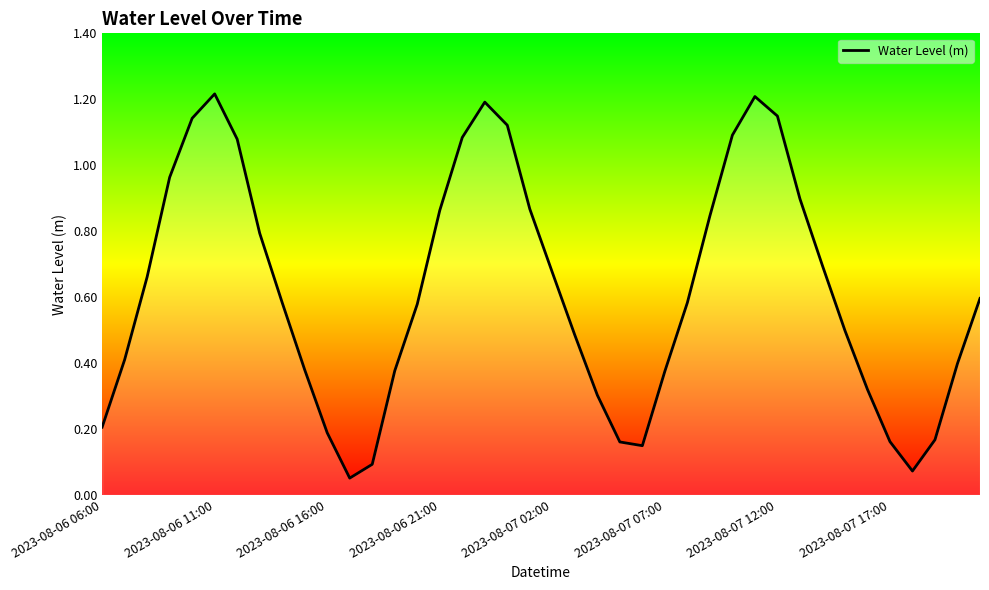

What is the sum of all values?

24.7